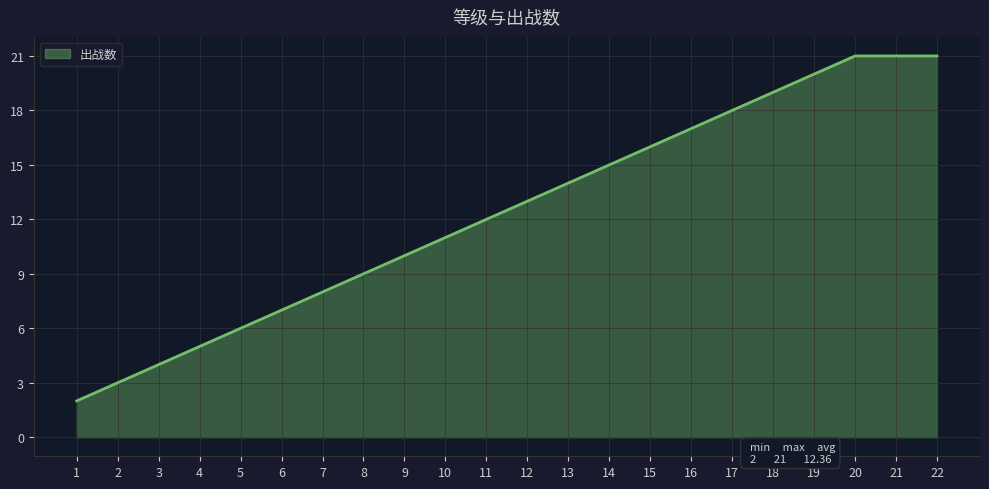

What is the maximum value shown in the chart?

21